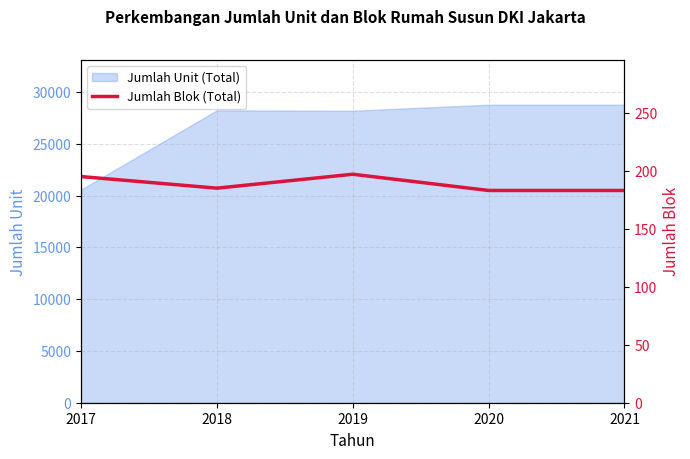

Reading left to right, transcribe all the data shown in this chart.

2017=195	2018=185	2019=197	2020=183	2021=183